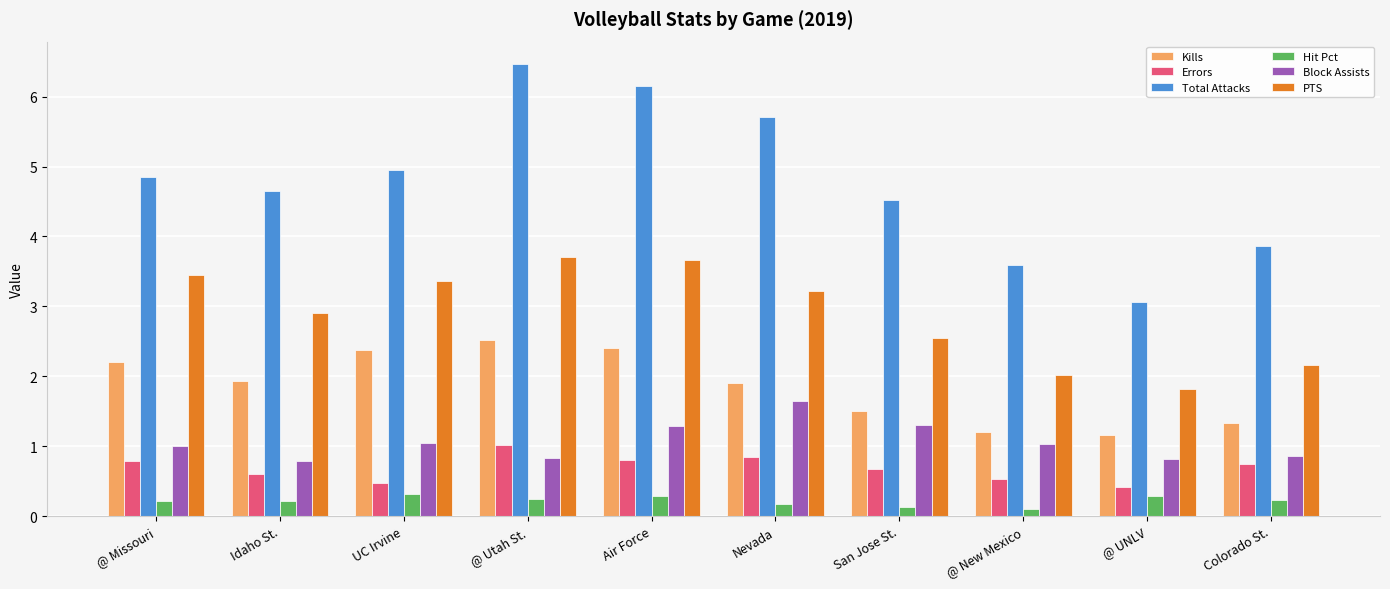

What is the spread (max minus min) of values at @ Utah St.?

6.2